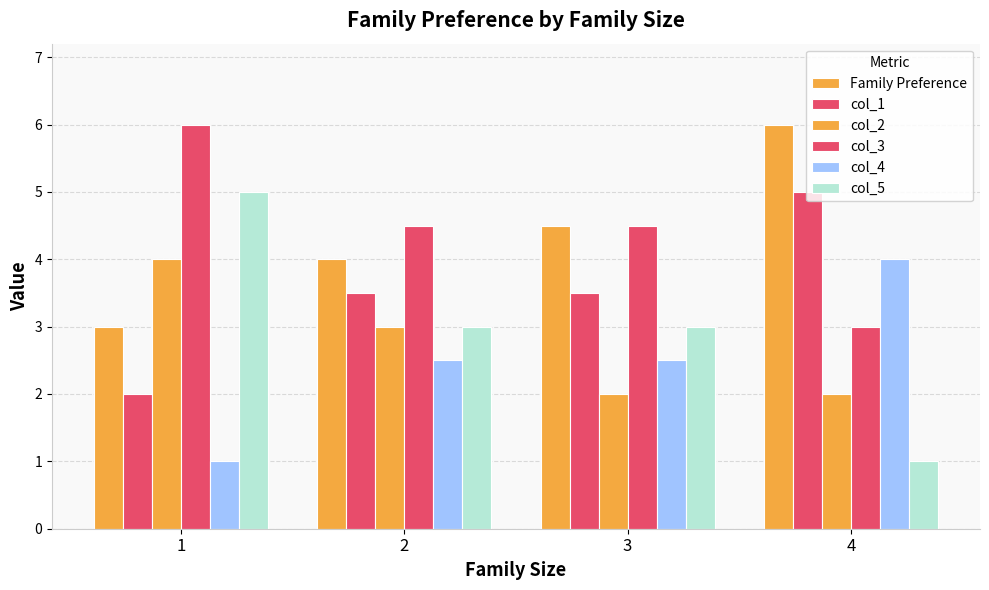

True or false: col_4 has a value of 2.5 at 3.

True